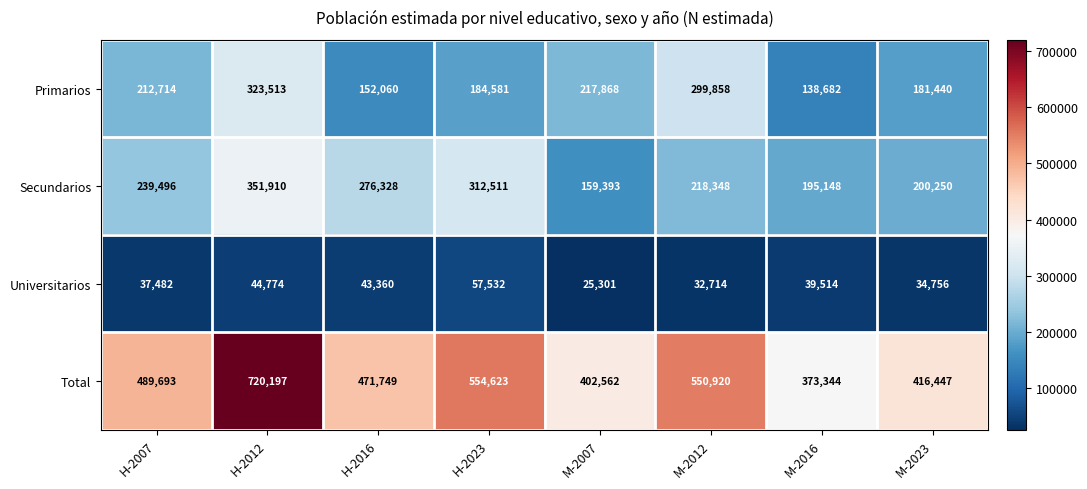

The value of Universitarios at M-2023 is 56201. True or false?

False